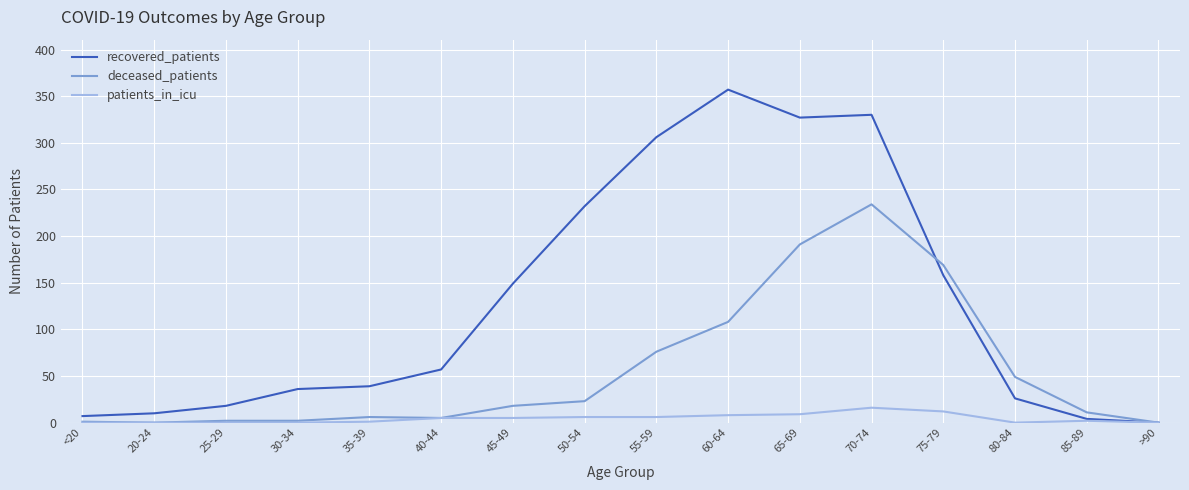

What is the average value of the deceased_patients series?

56